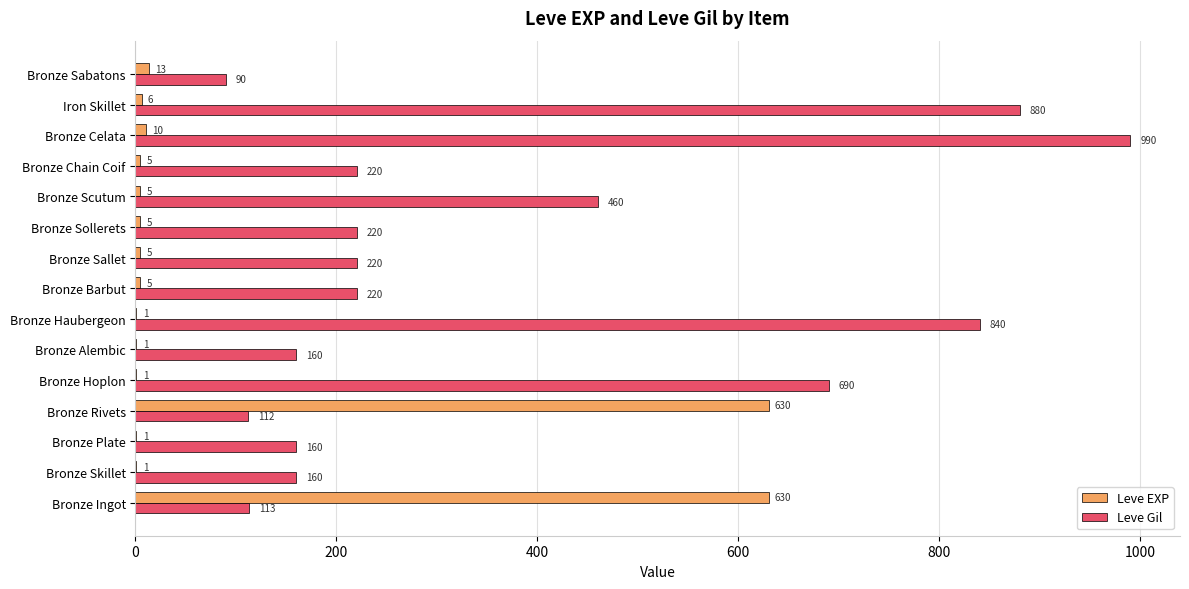

Which series changed the most between Bronze Alembic and Bronze Sabatons?

Leve Gil